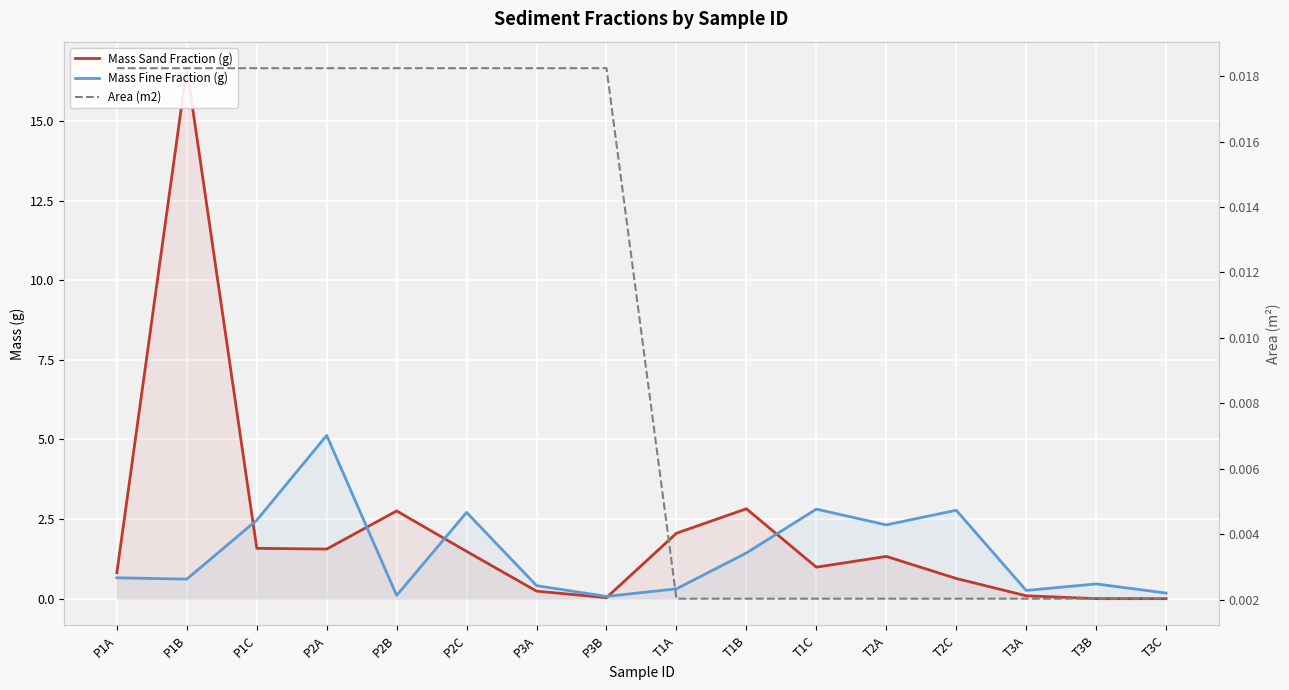

What is the value of the Mass Fine Fraction (g) point at the 7th from the left?

0.4